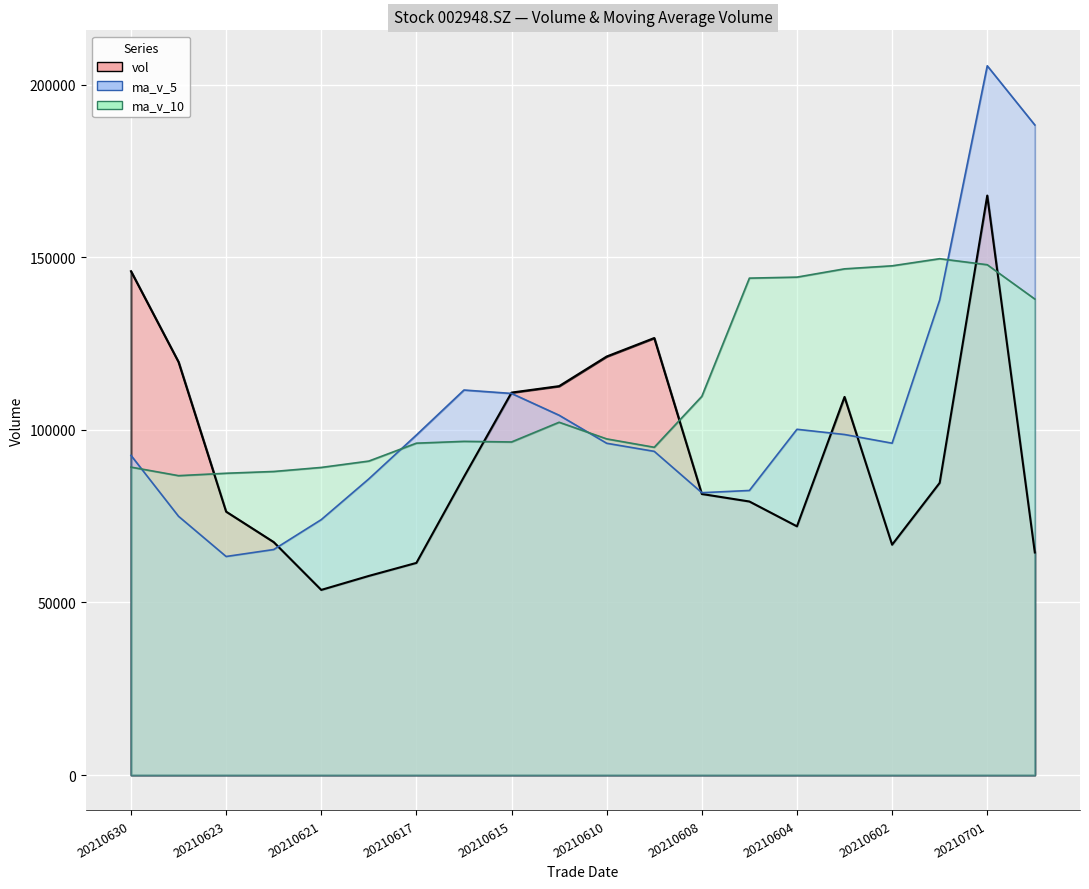

The value of vol at 20210618 is 57690.6. True or false?

True